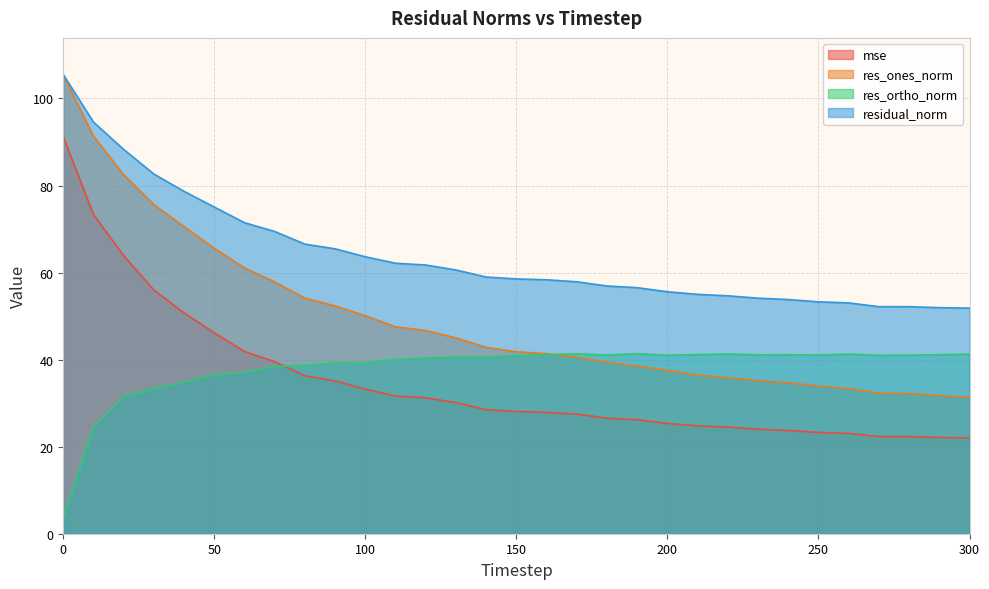

Reading left to right, extract all data points from this chart.

mse: 0=91.2	10=73.3	20=63.9	30=56.0	40=50.7	50=46.2	60=41.8	70=39.5	80=36.3	90=35.1	100=33.2	110=31.7	120=31.2	130=30.1	140=28.5	150=28.1	160=27.9	170=27.5	180=26.6	190=26.2	200=25.3	210=24.8	220=24.5	230=24.0	240=23.7	250=23.3	260=23.0	270=22.3	280=22.3	290=22.1	300=22.0
res_ones_norm: 0=105.4	10=91.3	20=82.5	30=75.6	40=70.5	50=65.6	60=61.1	70=57.8	80=54.1	90=52.3	100=50.1	110=47.5	120=46.7	130=45.0	140=42.8	150=41.8	160=41.4	170=40.5	180=39.4	190=38.5	200=37.5	210=36.5	220=35.8	230=35.2	240=34.7	250=33.9	260=33.3	270=32.3	280=32.2	290=31.7	300=31.3
res_ortho_norm: 0=3.8	10=24.5	20=31.5	30=33.4	40=34.8	50=36.5	60=37.1	70=38.4	80=38.7	90=39.3	100=39.2	110=40.0	120=40.4	130=40.6	140=40.6	150=41.0	160=41.1	170=41.3	180=41.1	190=41.4	200=41.0	210=41.2	220=41.3	230=41.1	240=41.1	250=41.1	260=41.3	270=41.0	280=41.0	290=41.1	300=41.3
residual_norm: 0=105.5	10=94.6	20=88.3	30=82.6	40=78.7	50=75.0	60=71.5	70=69.4	80=66.5	90=65.5	100=63.6	110=62.1	120=61.7	130=60.6	140=59.0	150=58.5	160=58.3	170=57.9	180=56.9	190=56.5	200=55.6	210=55.0	220=54.7	230=54.1	240=53.8	250=53.3	260=53.0	270=52.2	280=52.2	290=51.9	300=51.8